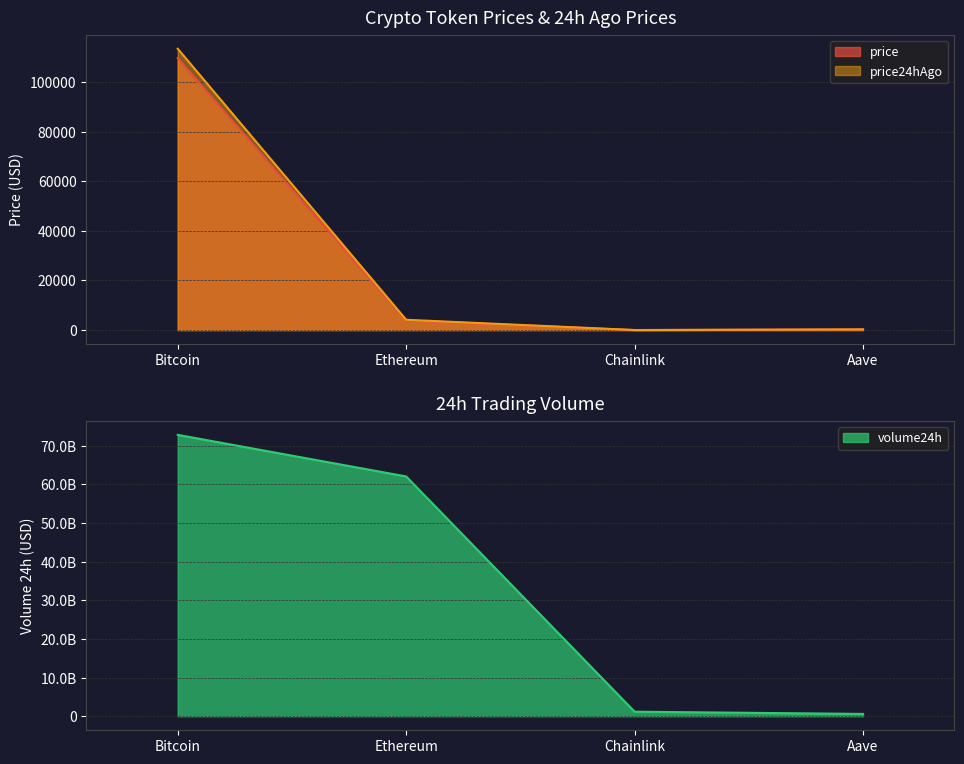

Where is price24hAgo nearest to the value 56701?

Ethereum